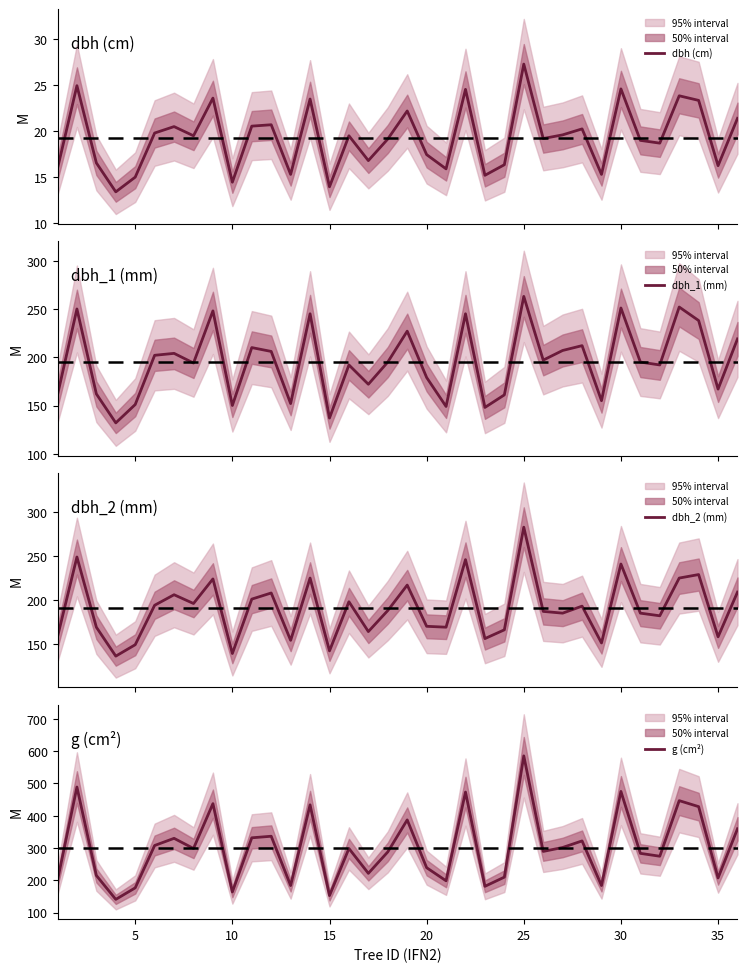

What is the highest value of the dbh (cm) series?

27.3